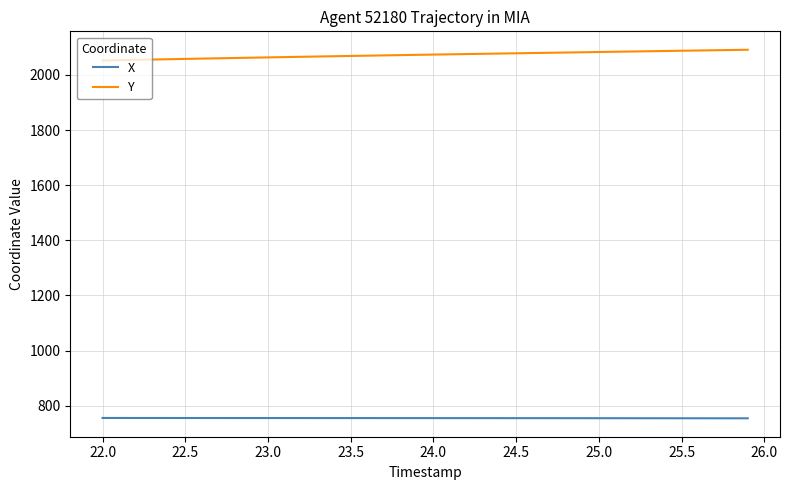

List the series in order of their peak value, highest first.

Y, X